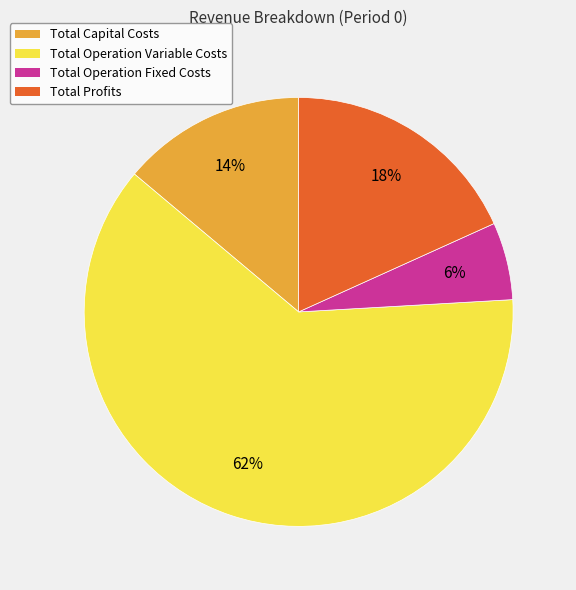

Does any single category account for the majority?

Yes